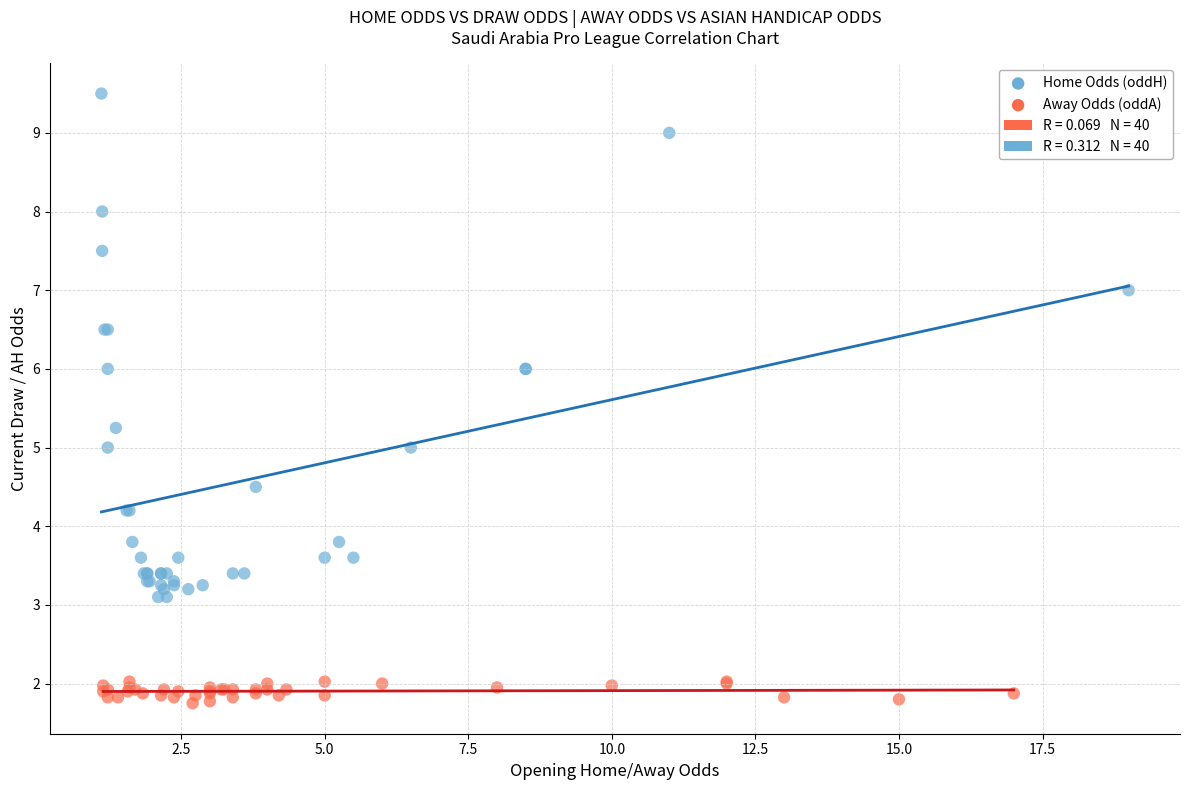

Which series contains the highest Y value?

Home Odds (oddH)